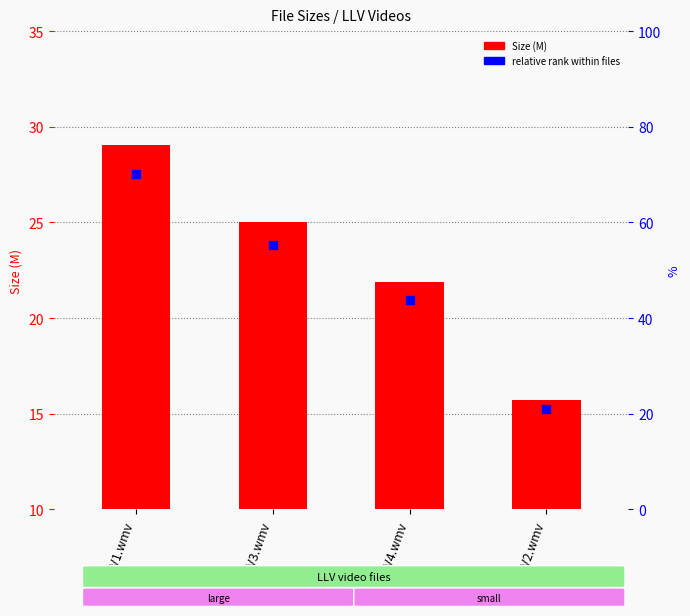

At how many categories does at least one series exceed 12?

4